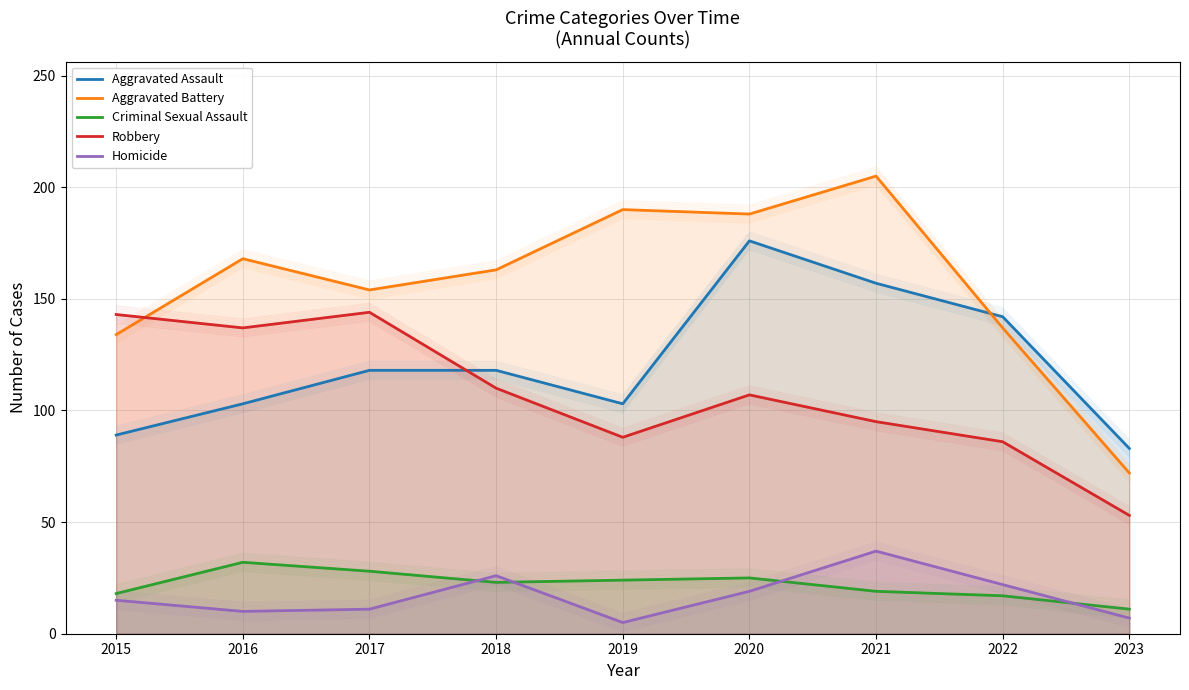

Between 2019 and 2018, which is larger?

2018